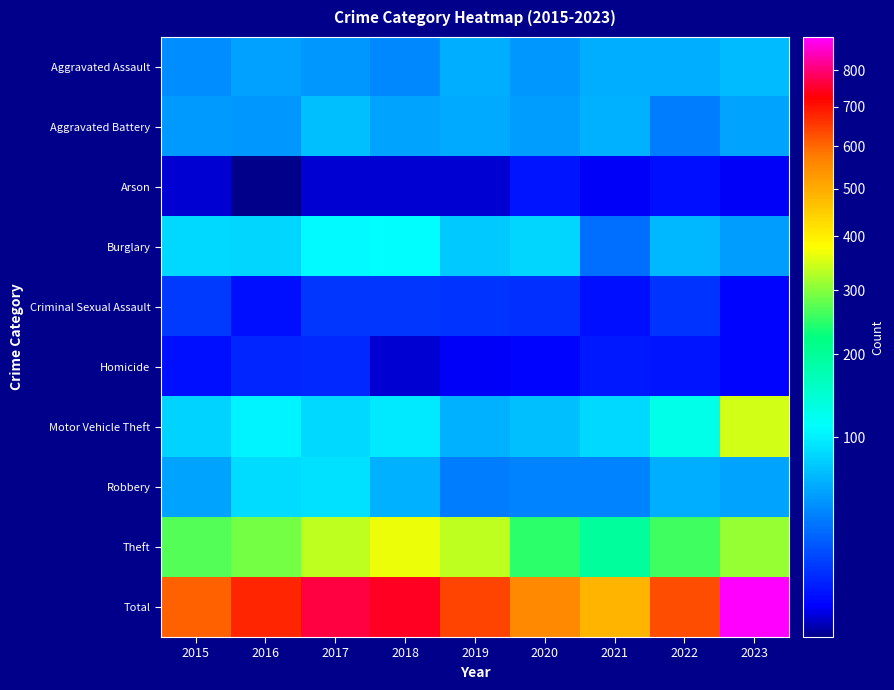

At which category does the chart reach its minimum across all series?

2016